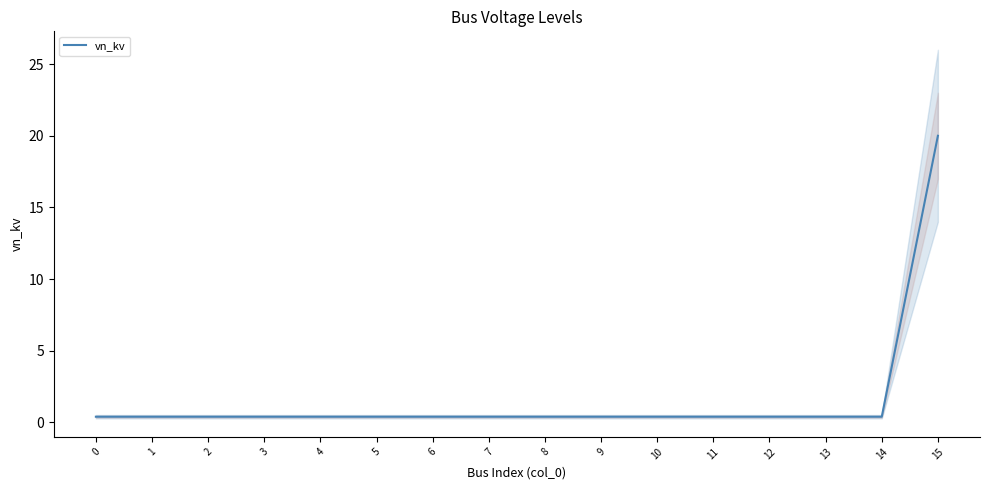

True or false: the data shows 0.4 at 11.

True